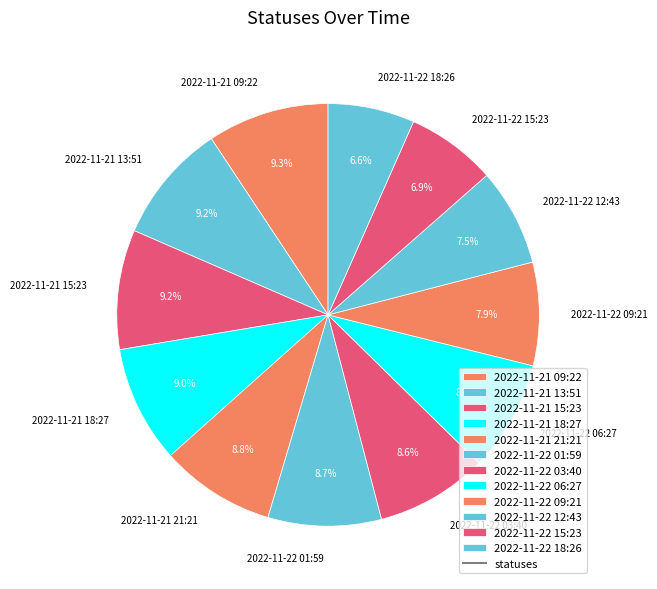

Do 2022-11-21 13:51 and 2022-11-21 15:23 together represent more than half of the pie?

No